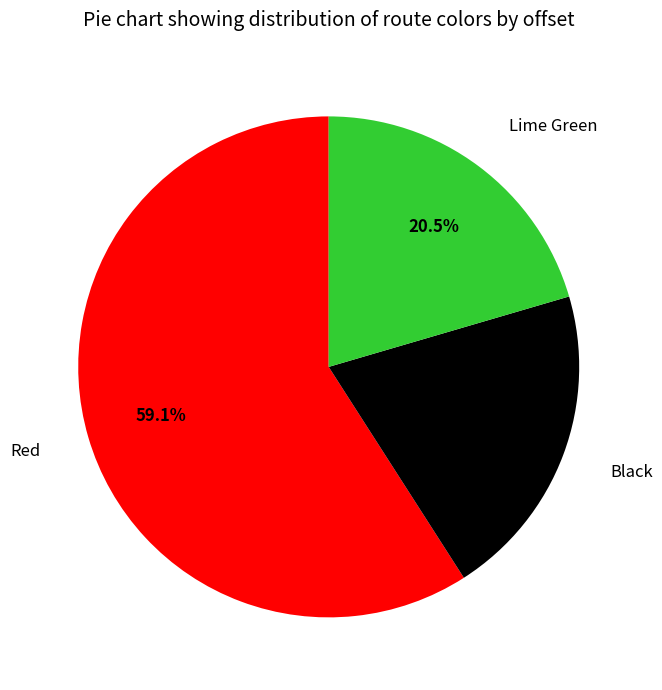

How many segments does this pie chart have?

3